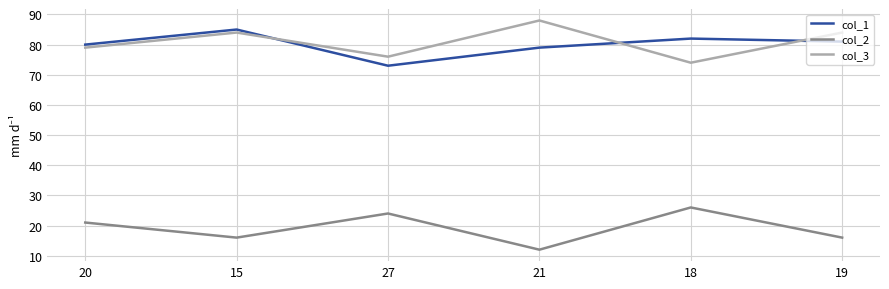

Is it true that col_1 equals 43 at 15?

False